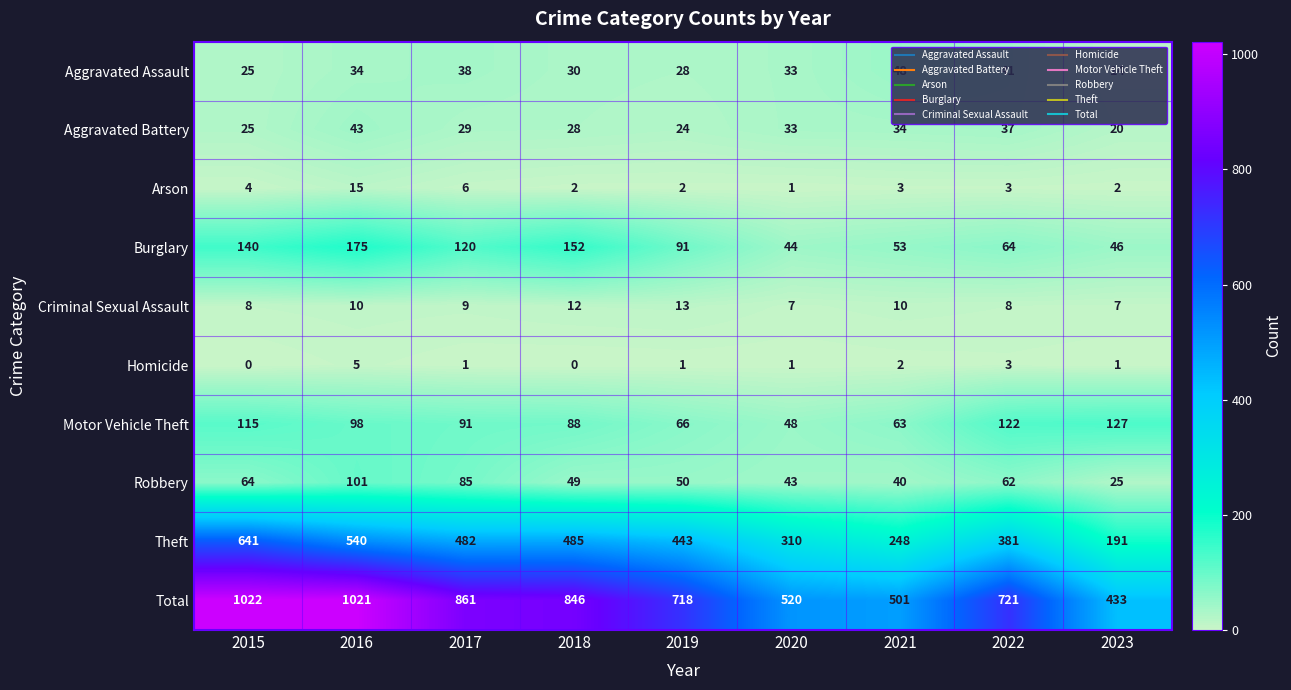

Is the value of Total at 2016 greater than the value of Aggravated Assault at 2019?

Yes